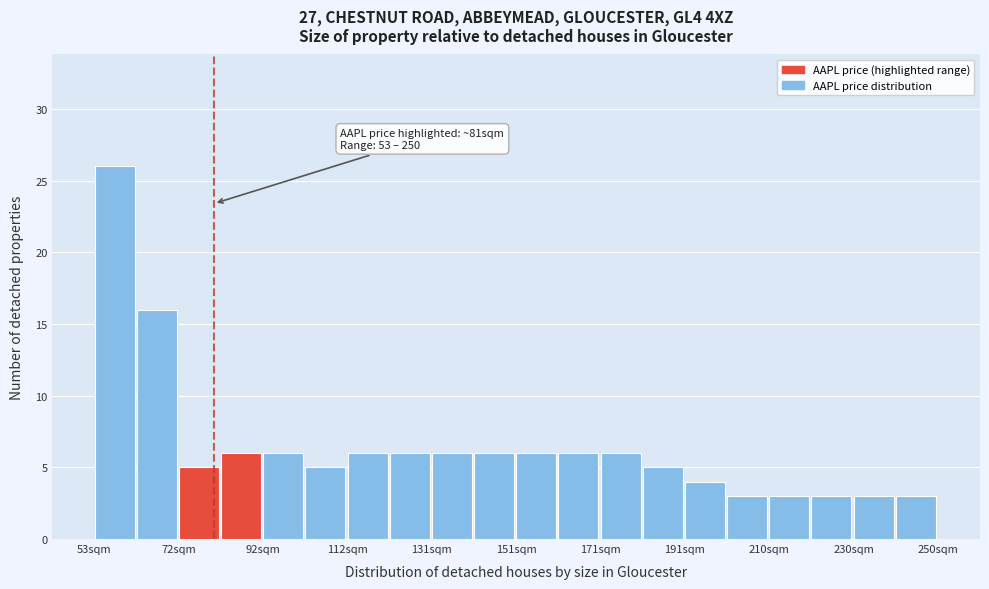

Which range on the x-axis has the tallest bar?

54 to 62